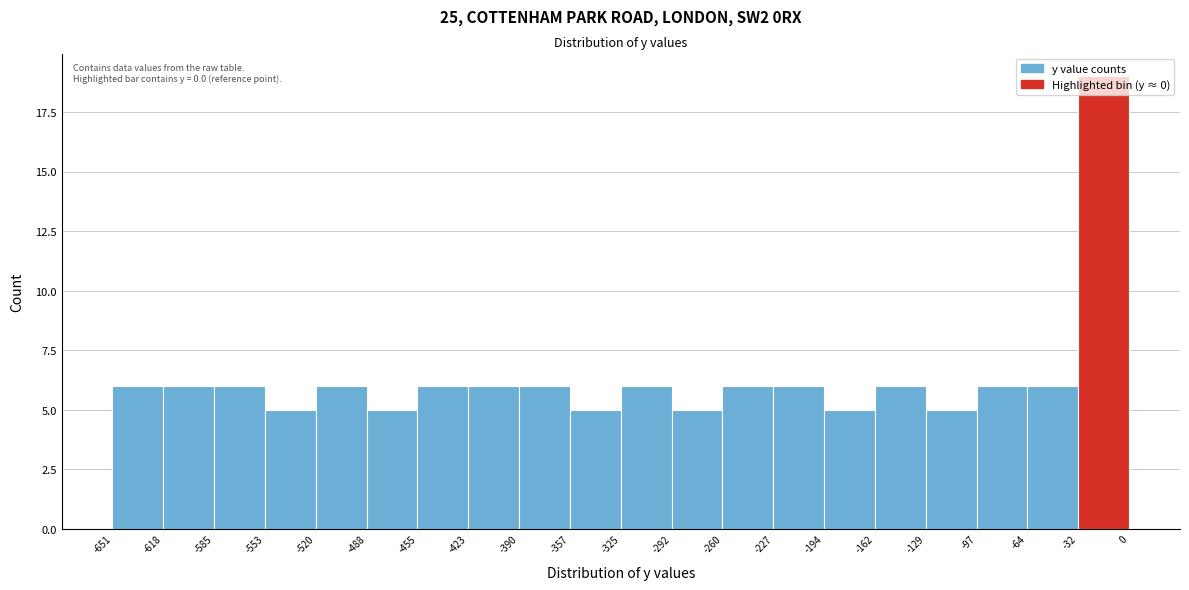

Which range on the x-axis has the tallest bar?

-32 to 0